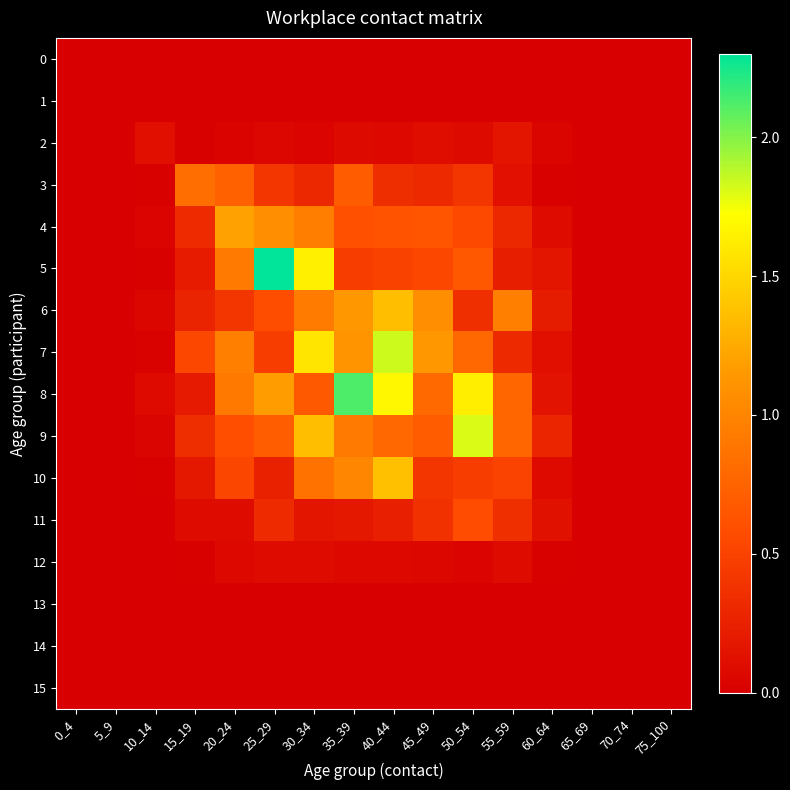

What is the spread (max minus min) of values at 40_44?

1.8